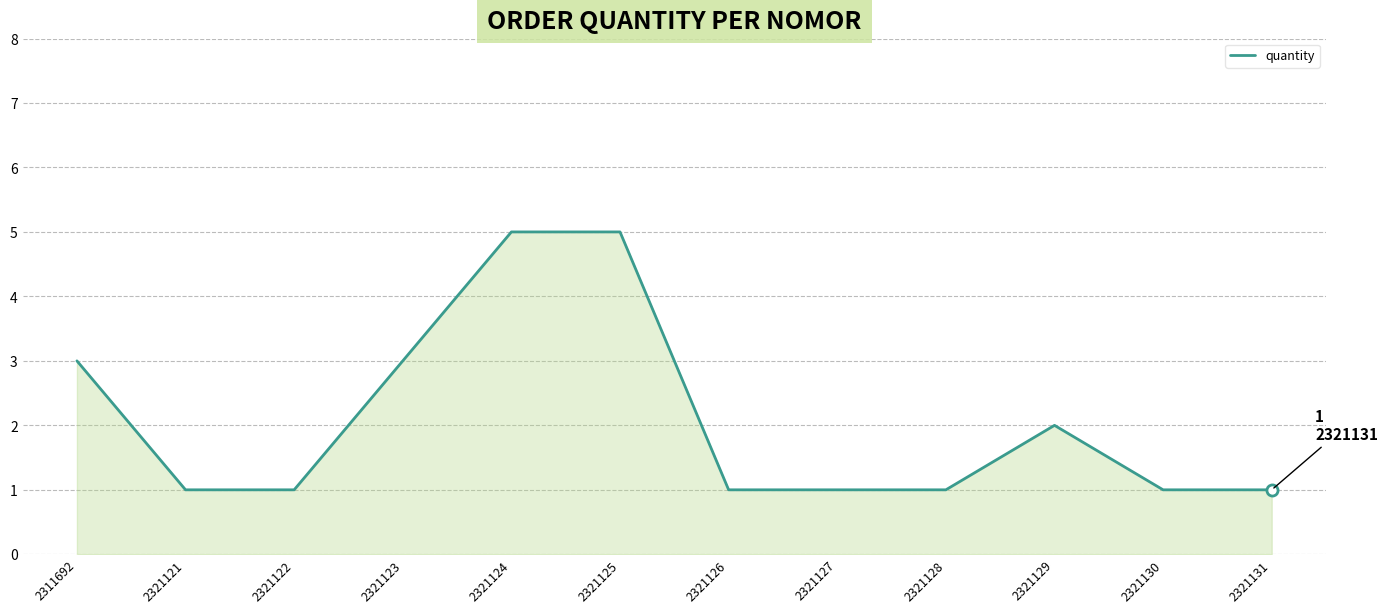

Is it true that the value at 2321122 is 2?

False